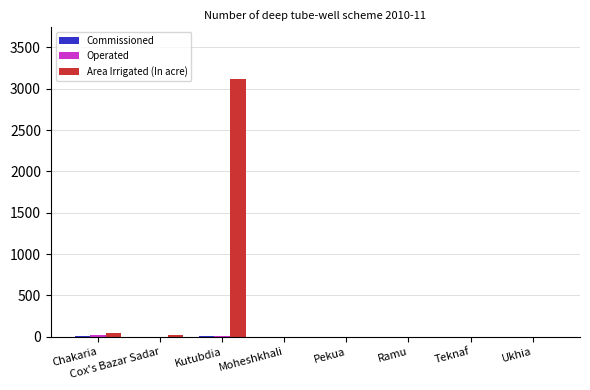

How many series are shown in this chart?

3